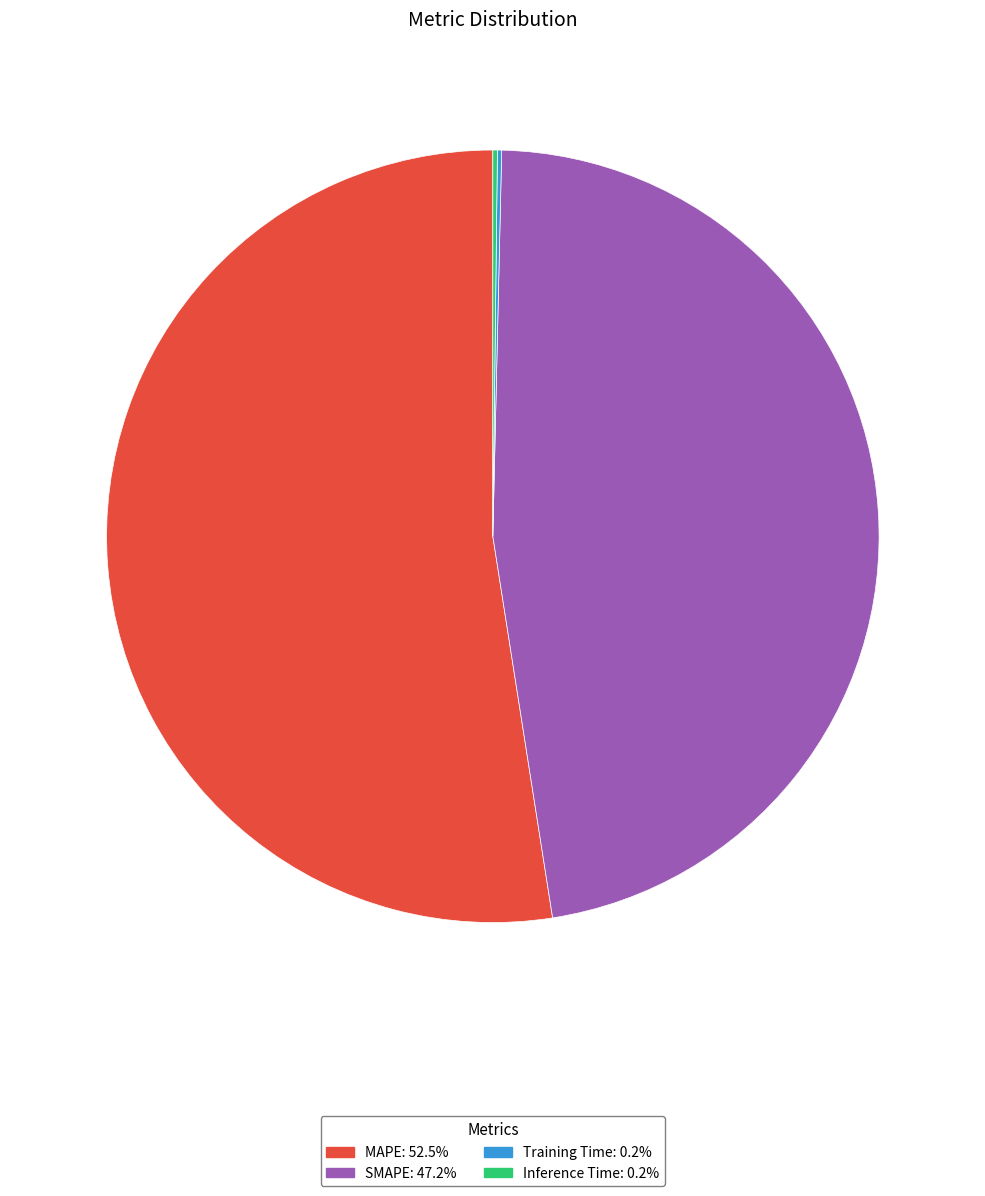

What is the majority slice?

MAPE